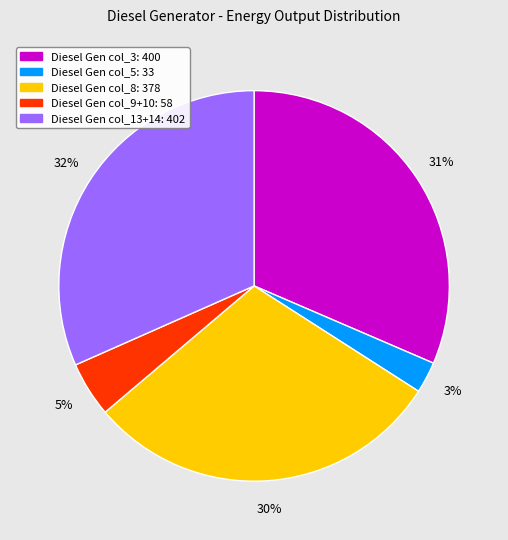

Does any single category account for the majority?

No